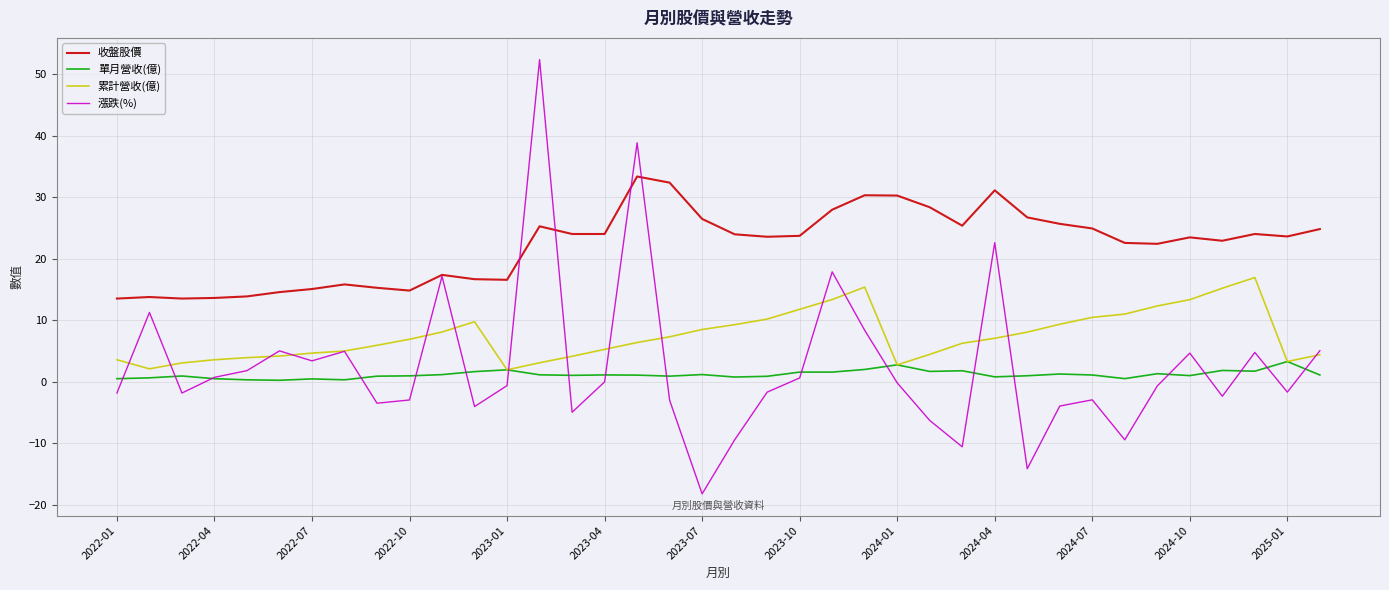

List the series in order of their peak value, lowest first.

單月營收(億), 累計營收(億), 收盤股價, 漲跌(%)